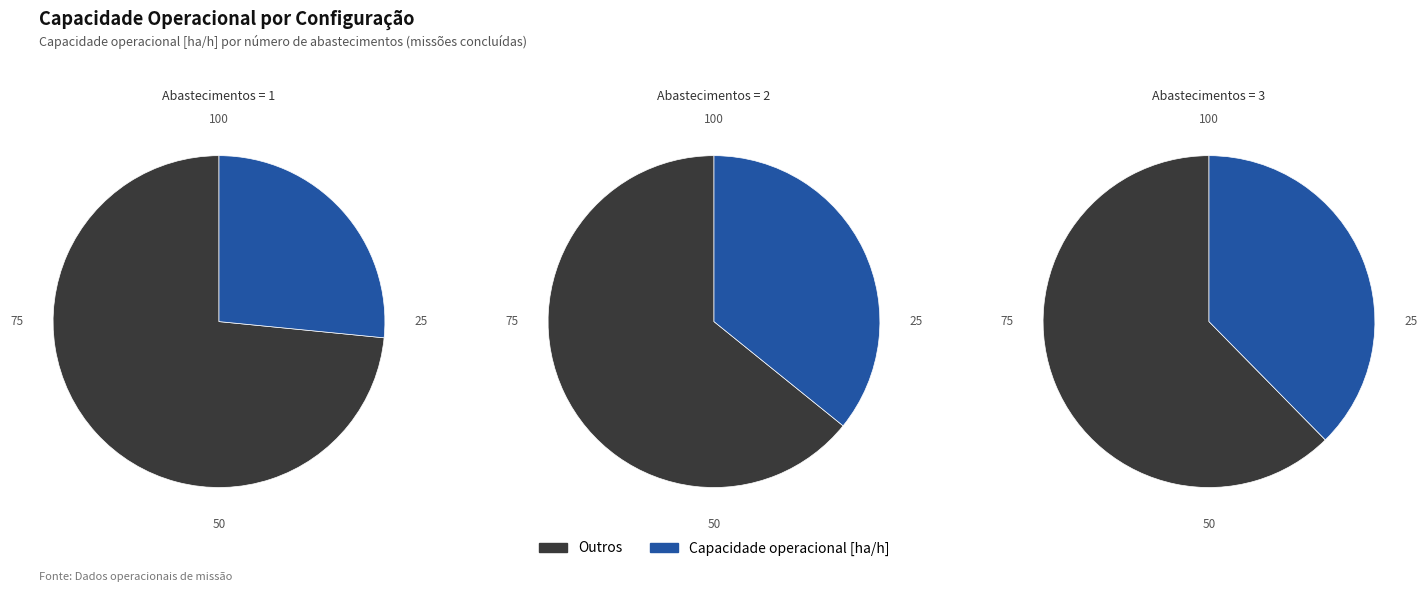

Does 1 represent more than half of the total?

No